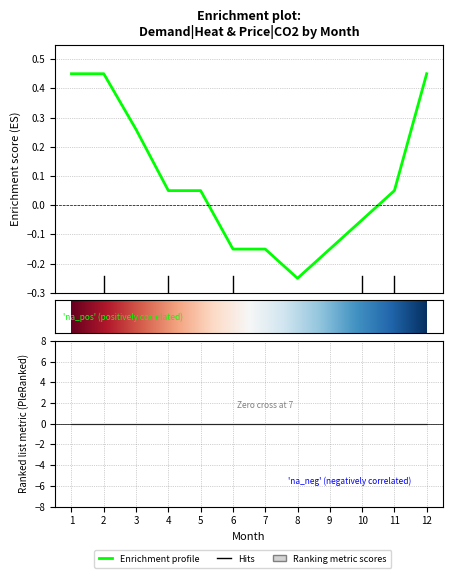

Reading left to right, what are all the values shown in this chart?

1=0.4	2=0.4	3=0.3	4=0.0	5=0.0	6=-0.2	7=-0.2	8=-0.2	9=-0.2	10=-0.1	11=0.0	12=0.4